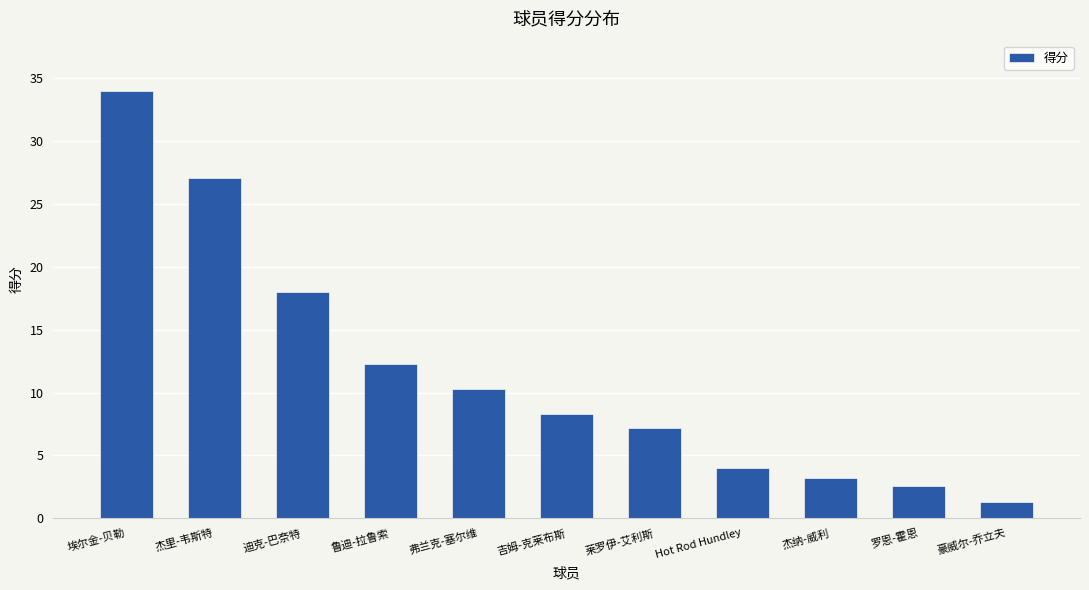

What is the difference between the values at 杰里-韦斯特 and 鲁迪-拉鲁索?

14.8